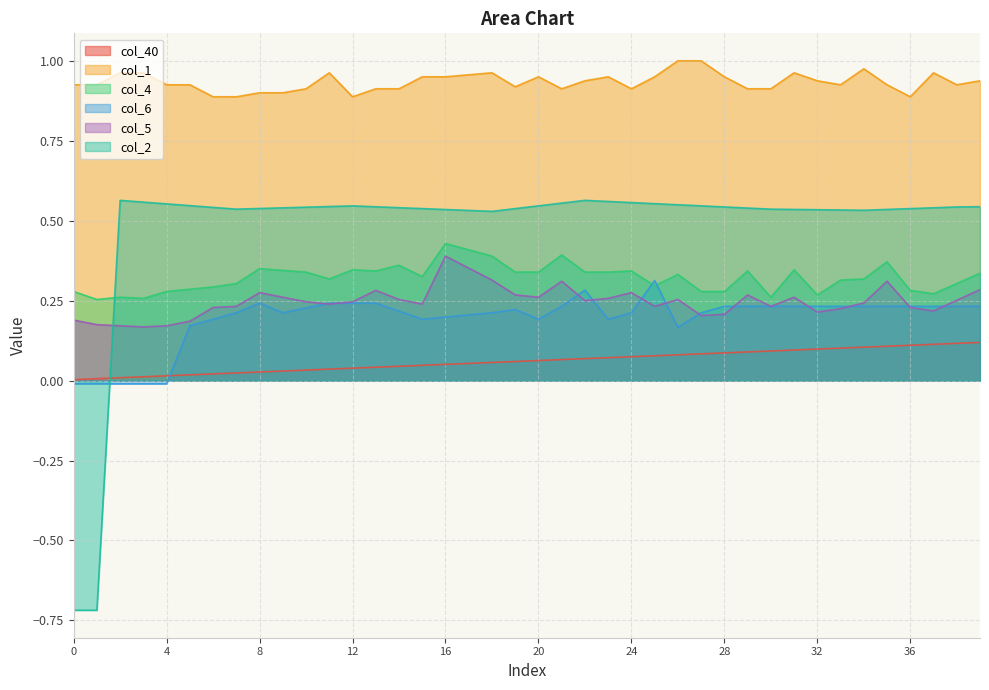

True or false: col_1 has more than 1 points higher than both neighbors.

True